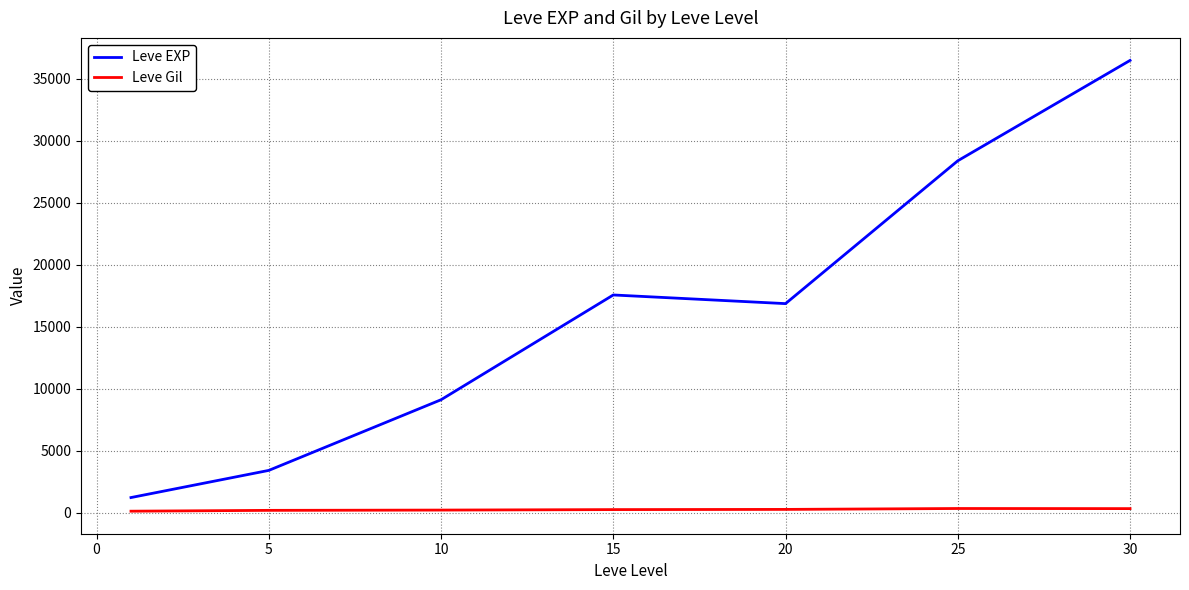

In Leve EXP, how many points are lower than both neighbors (excluding endpoints)?

1